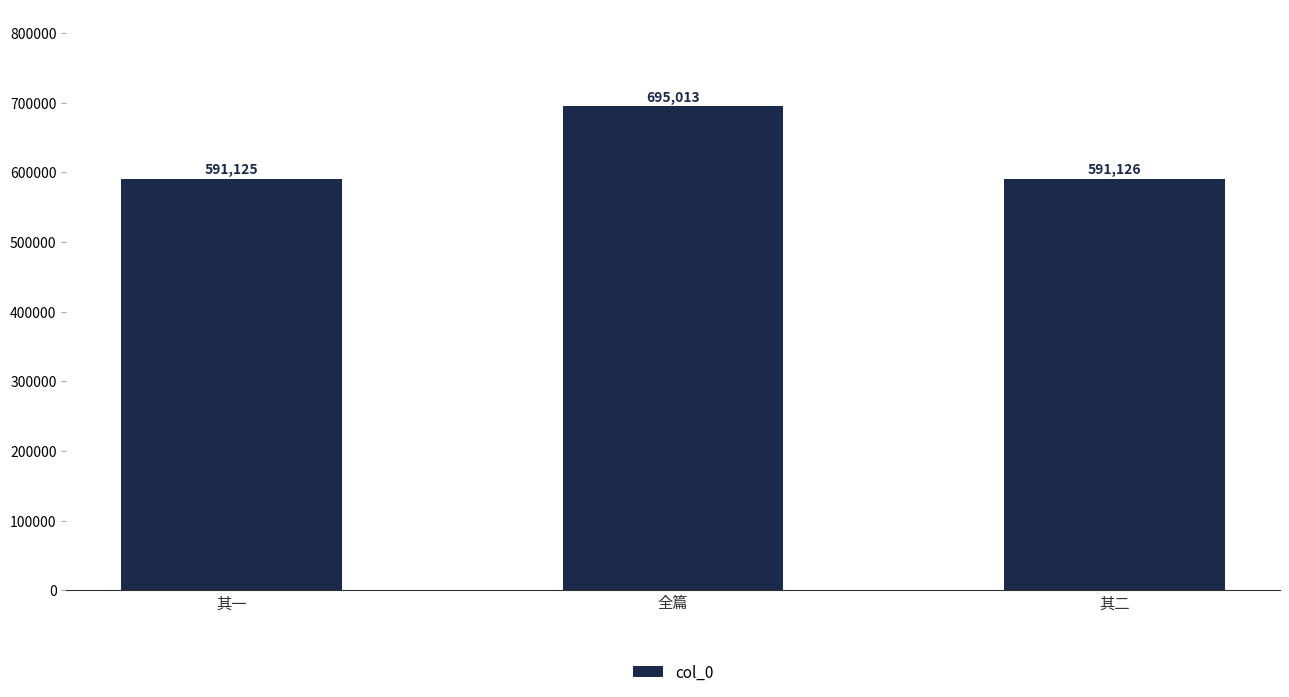

Reading left to right, extract all data points from this chart.

591125	695013	591126